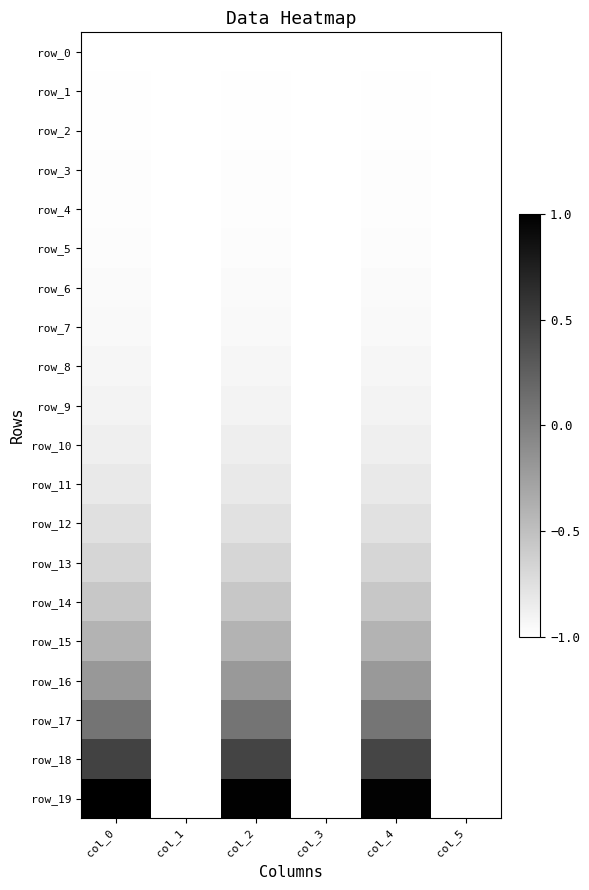

Reading left to right, list all the values displayed in this chart.

row_0: -1.0	-1.0	-1.0	-1.0	-1.0	-1.0
row_1: -1.0	-1.0	-1.0	-1.0	-1.0	-1.0
row_2: -1.0	-1.0	-1.0	-1.0	-1.0	-1.0
row_3: -1.0	-1.0	-1.0	-1.0	-1.0	-1.0
row_4: -1.0	-1.0	-1.0	-1.0	-1.0	-1.0
row_5: -1.0	-1.0	-1.0	-1.0	-1.0	-1.0
row_6: -1.0	-1.0	-1.0	-1.0	-1.0	-1.0
row_7: -0.9	-1.0	-0.9	-1.0	-0.9	-1.0
row_8: -0.9	-1.0	-0.9	-1.0	-0.9	-1.0
row_9: -0.9	-1.0	-0.9	-1.0	-0.9	-1.0
row_10: -0.9	-1.0	-0.9	-1.0	-0.9	-1.0
row_11: -0.8	-1.0	-0.8	-1.0	-0.8	-1.0
row_12: -0.8	-1.0	-0.8	-1.0	-0.8	-1.0
row_13: -0.7	-1.0	-0.7	-1.0	-0.7	-1.0
row_14: -0.6	-1.0	-0.6	-1.0	-0.6	-1.0
row_15: -0.4	-1.0	-0.4	-1.0	-0.4	-1.0
row_16: -0.2	-1.0	-0.2	-1.0	-0.2	-1.0
row_17: 0.1	-1.0	0.1	-1.0	0.1	-1.0
row_18: 0.5	-1.0	0.5	-1.0	0.5	-1.0
row_19: 1.0	-1.0	1.0	-1.0	1.0	-1.0